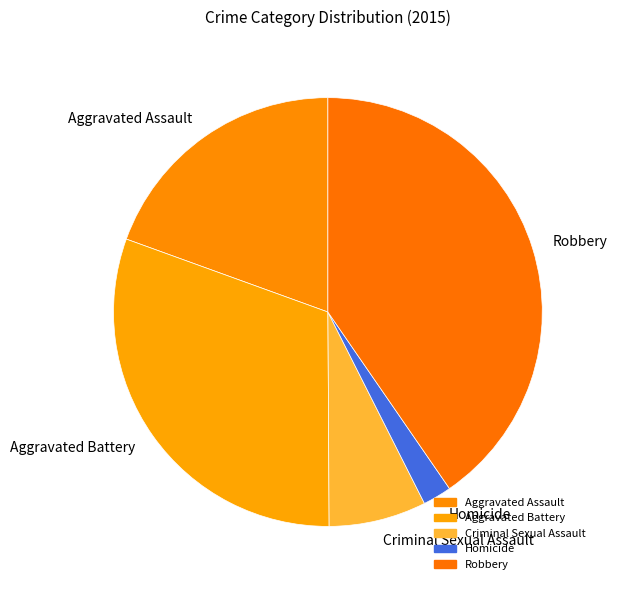

Is it true that Aggravated Battery is 42% of the pie?

False